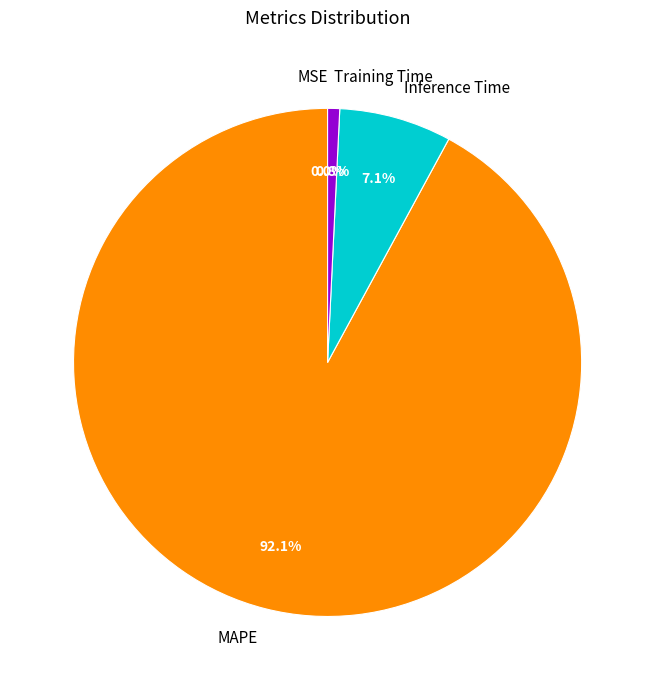

What portion of the pie excludes MAPE?

7.9%